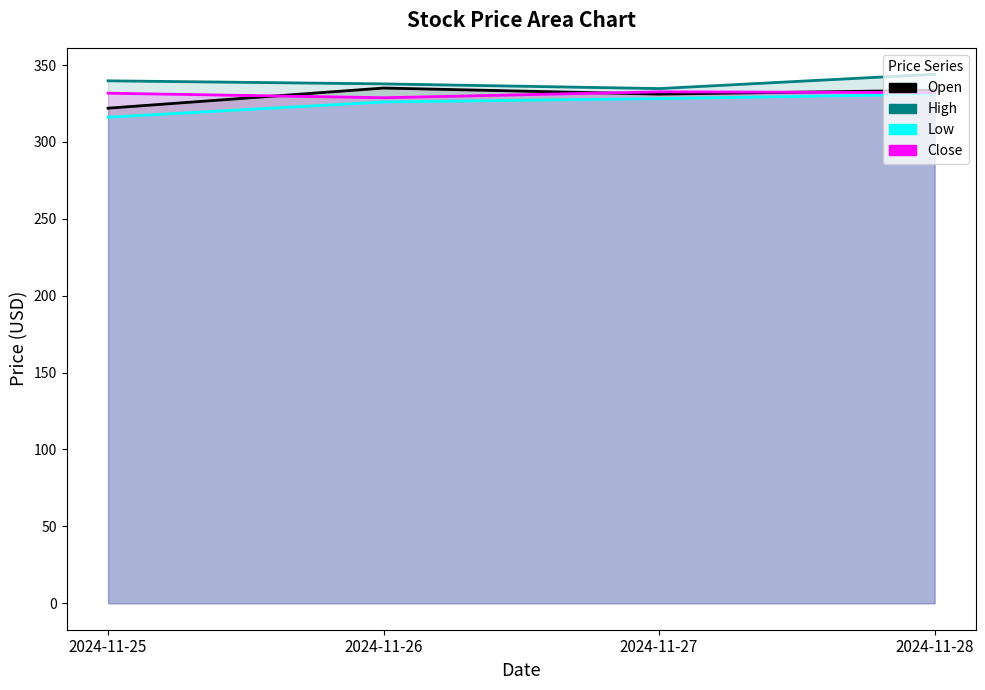

How many data points in Open are above 333?

2